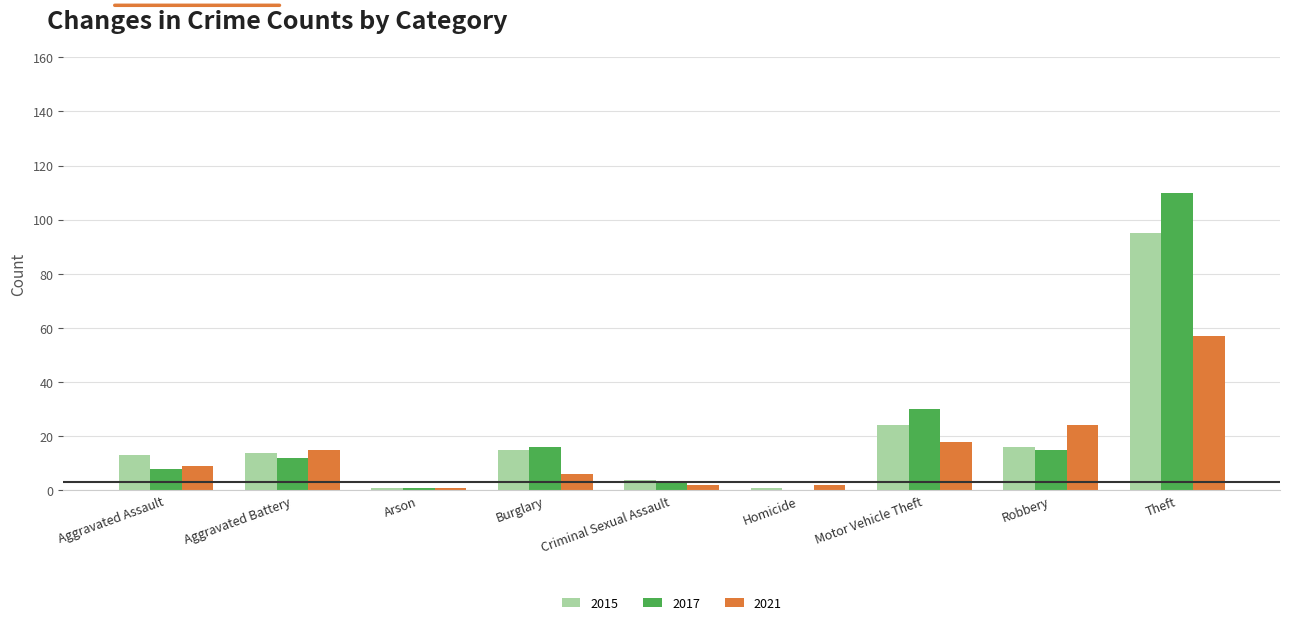

What is the sum of all 2017 values?

195